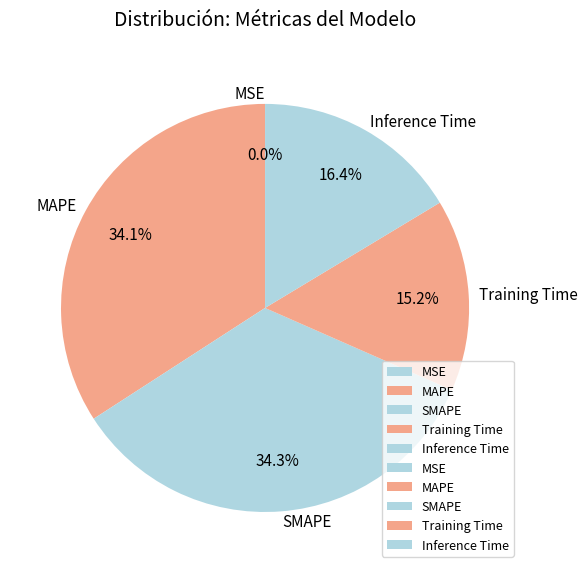

What portion of the pie excludes MAPE?

65.9%